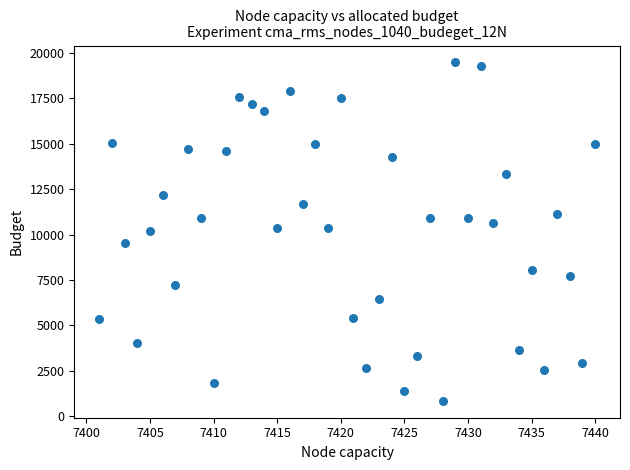

What is the range of X values (max minus min)?

39